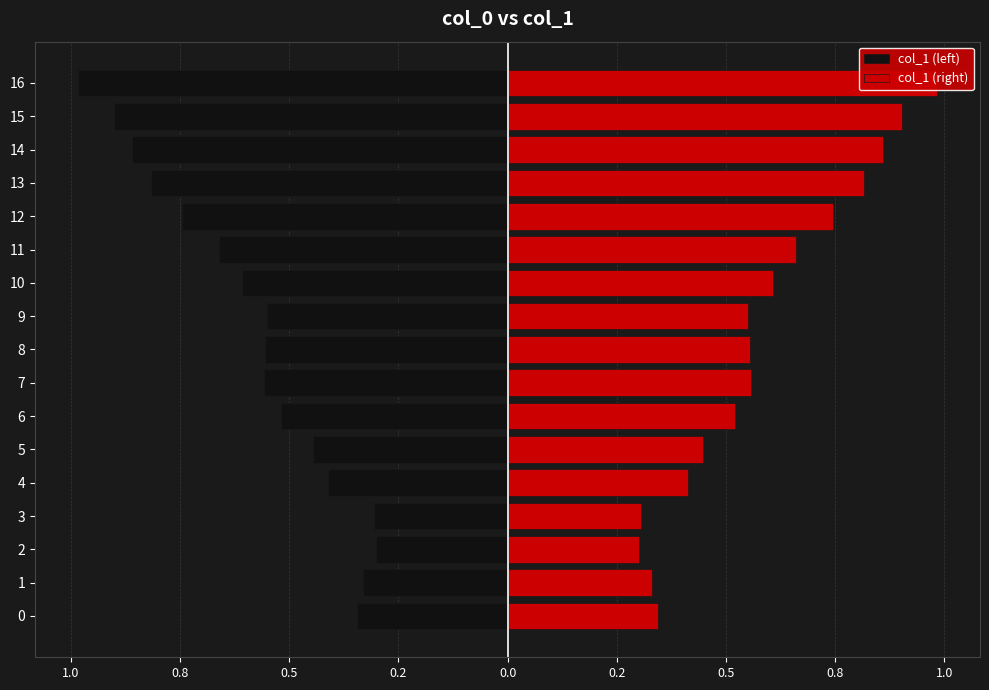

What is the maximum value for col_1 (left)?

-0.3